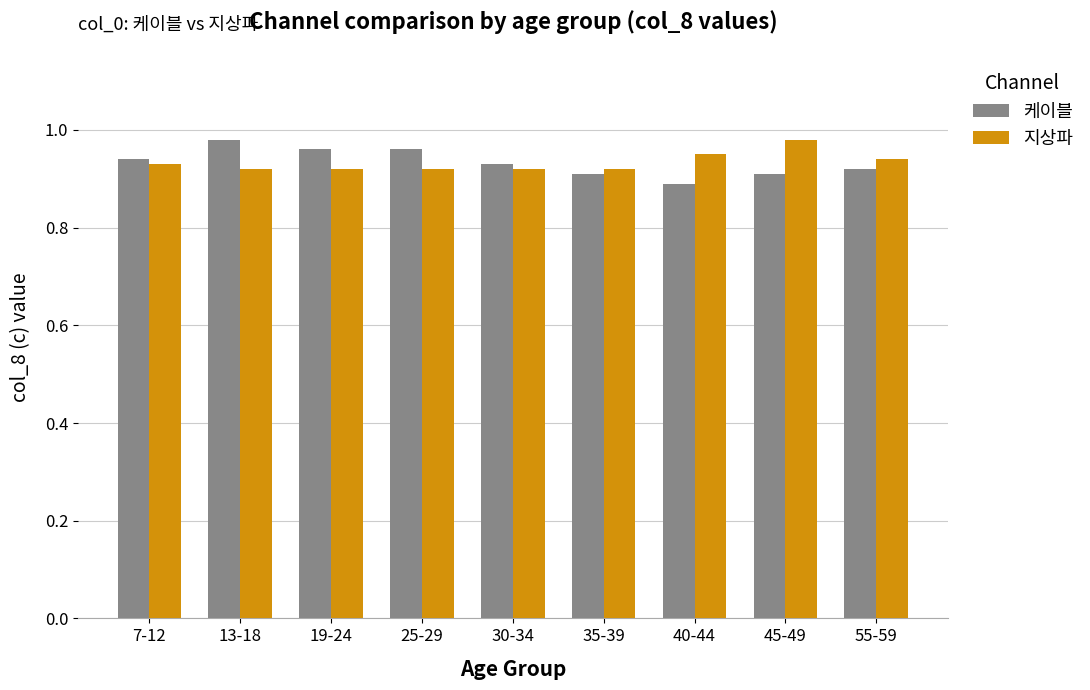

Are the bars horizontal?

No